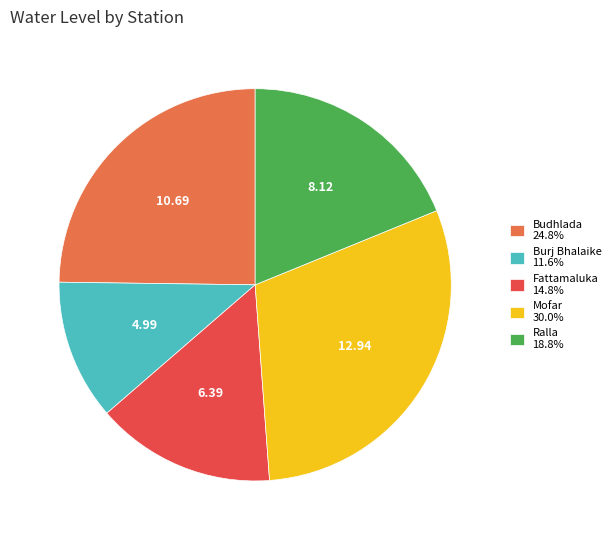

Does Mofar account for over 50% of the chart?

No